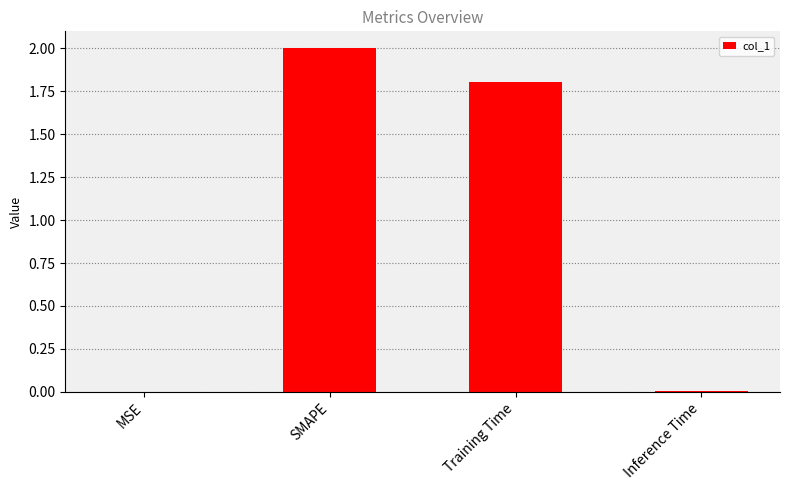

At which label does the data first exceed 1?

SMAPE